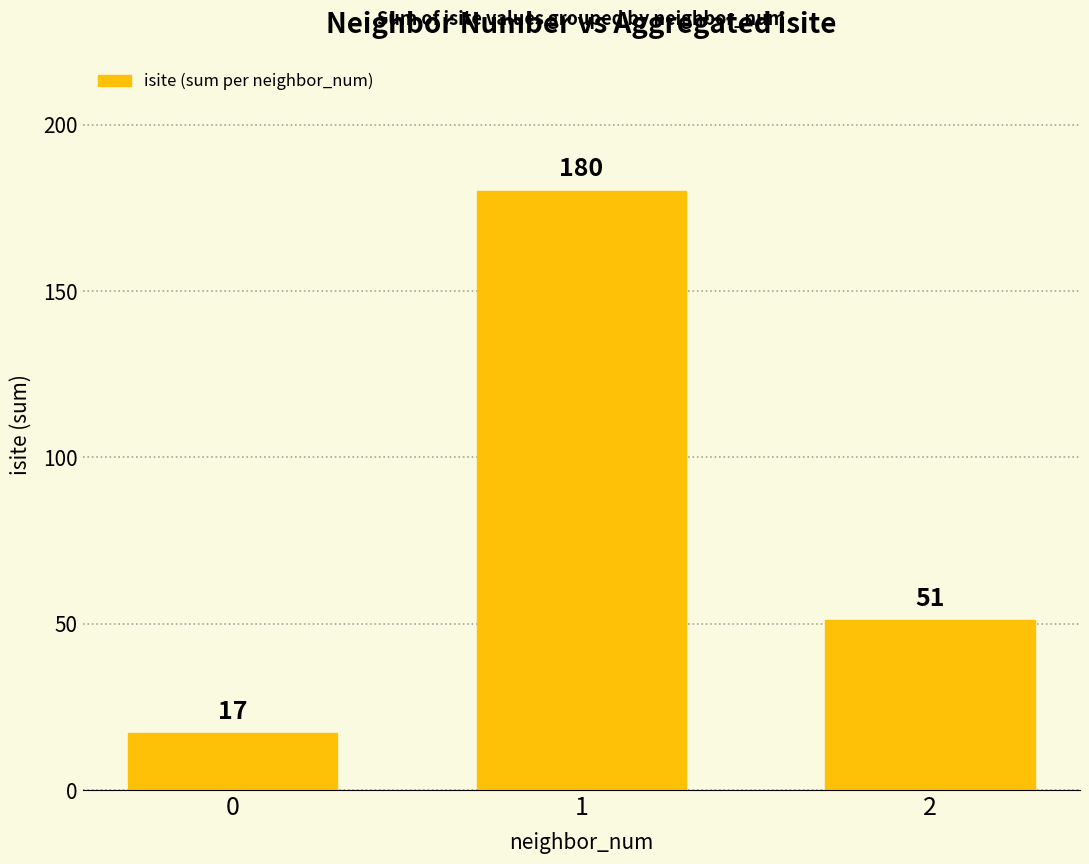

Count the values in the range 17 to 180.

3